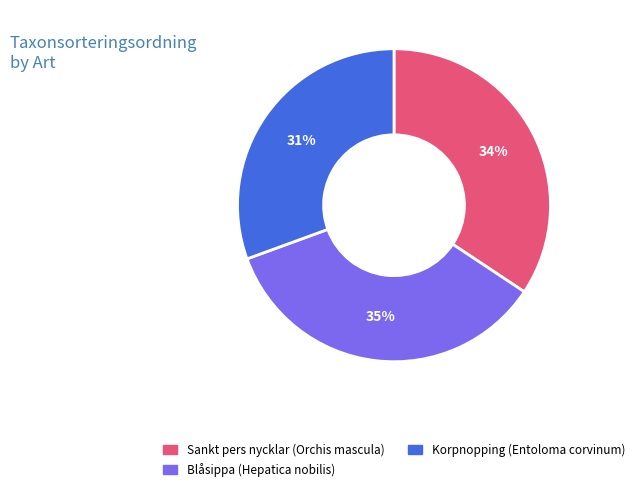

Which slice is the largest?

Blåsippa (Hepatica nobilis)